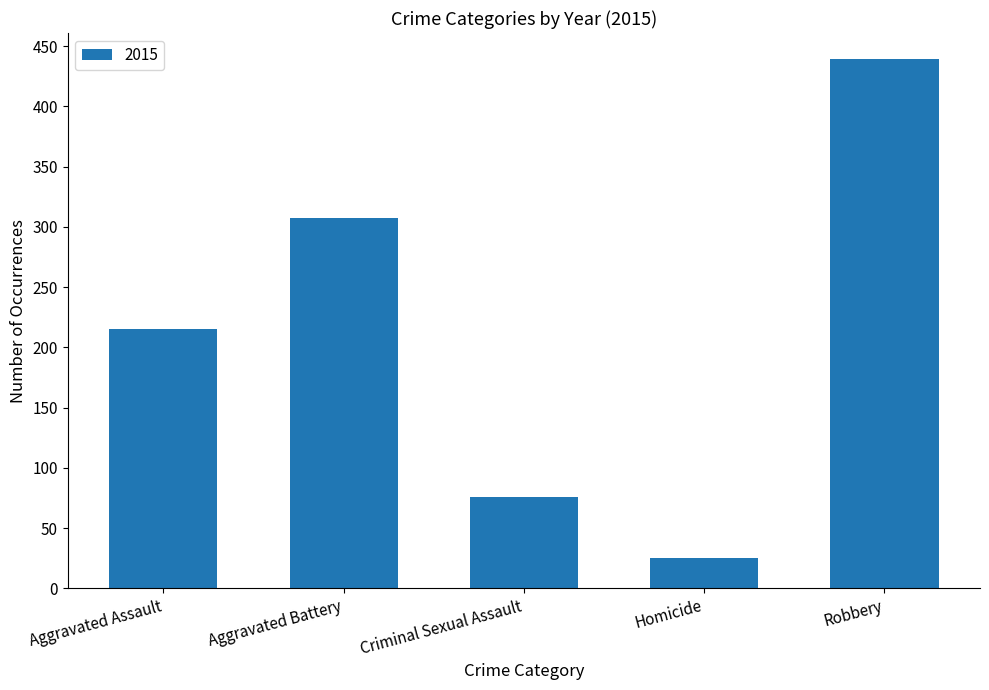

How many bars are there in total?

5